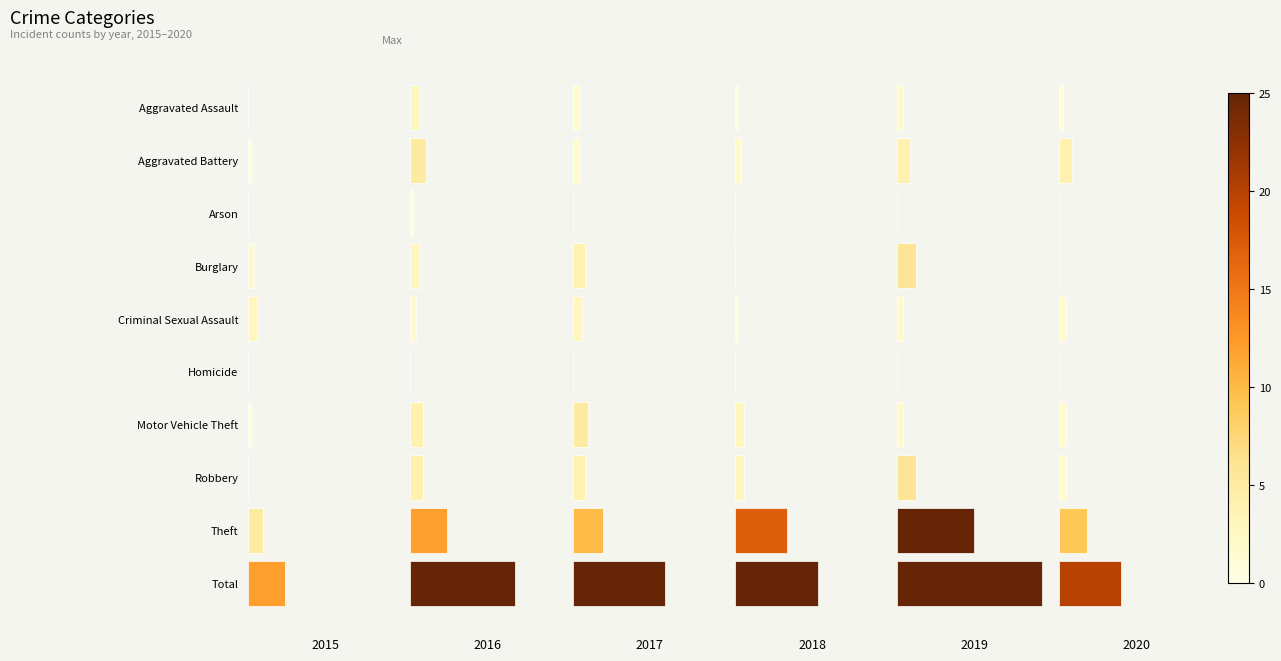

What is the difference between the maximum and second lowest values in the 2020 series?

20